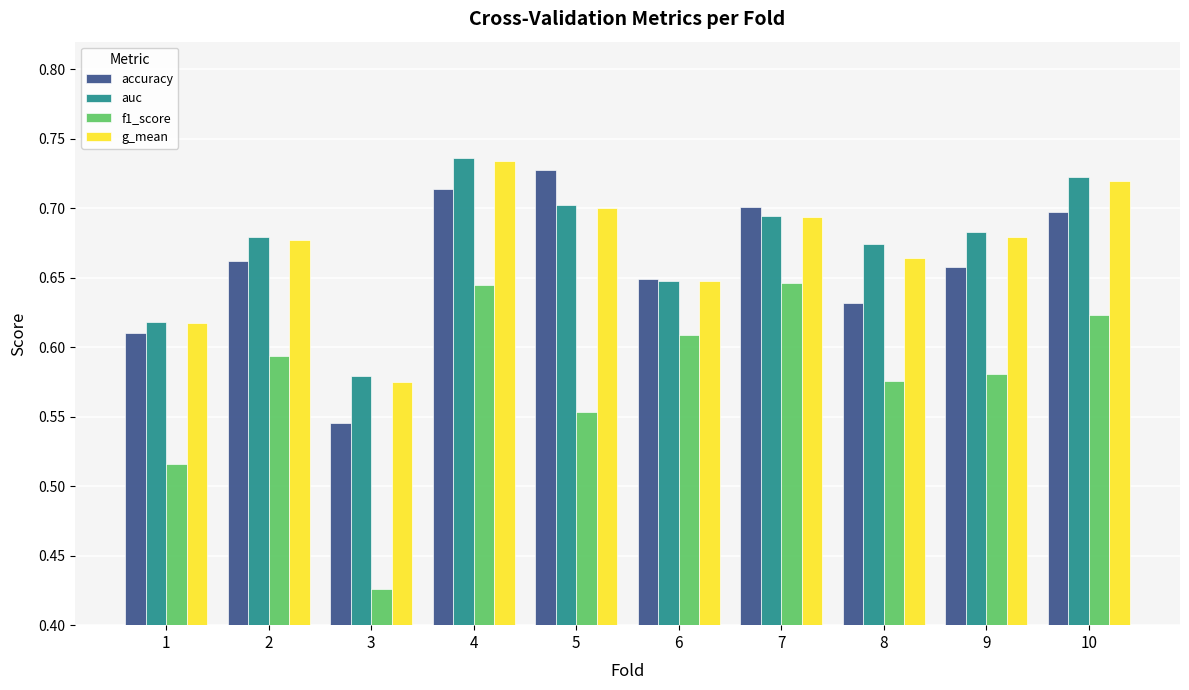

Which category has the lowest value in the f1_score series?

3